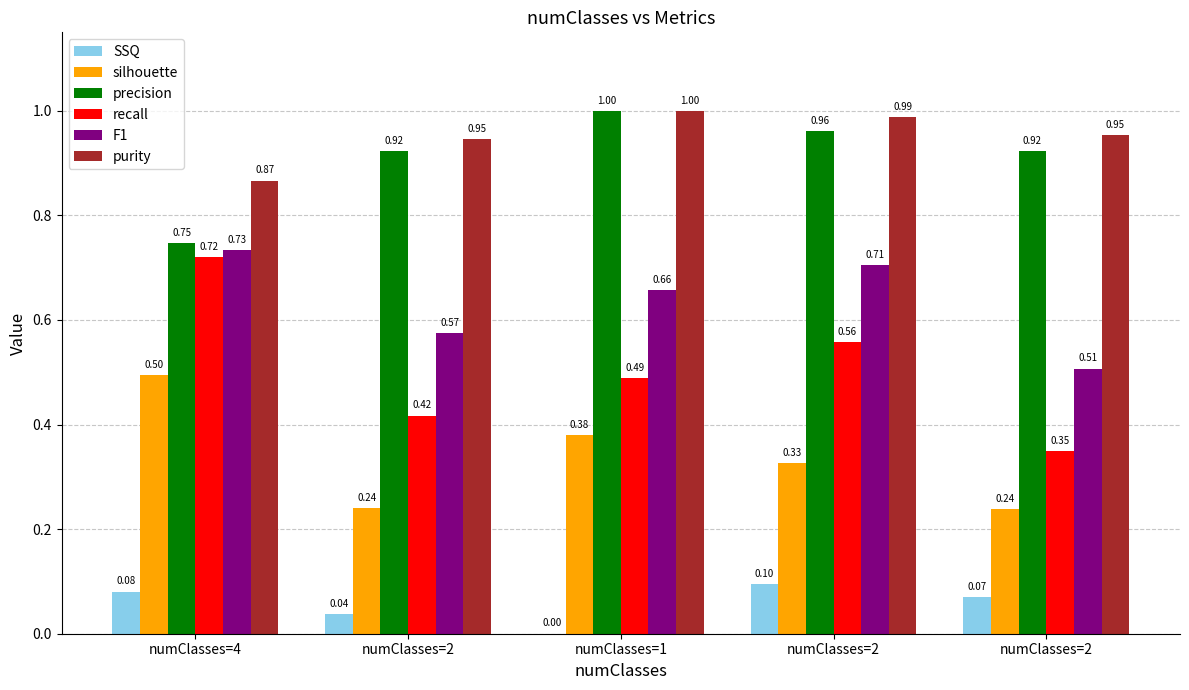

Count the number of categories in the chart.

5